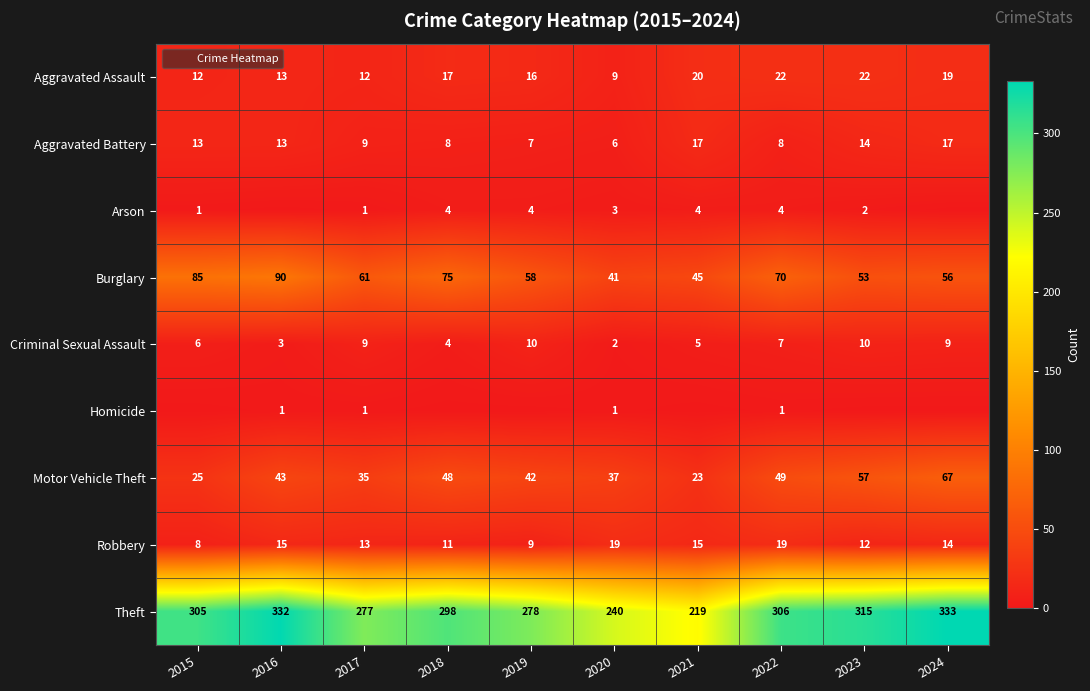

Rank the series at 2019 from lowest to highest value.

Homicide, Arson, Aggravated Battery, Robbery, Criminal Sexual Assault, Aggravated Assault, Motor Vehicle Theft, Burglary, Theft